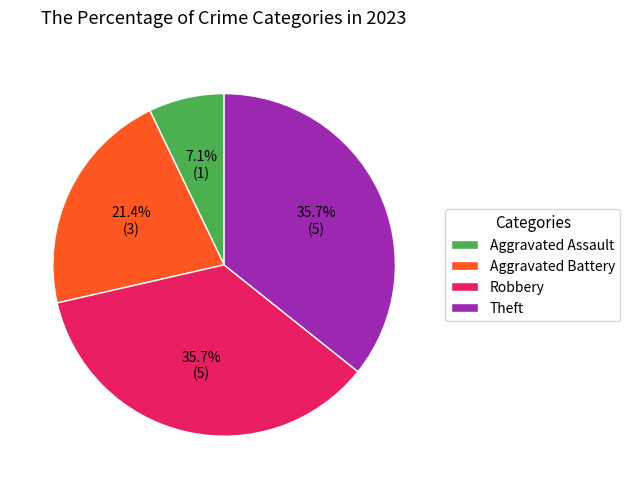

Does Theft represent more than half of the total?

No